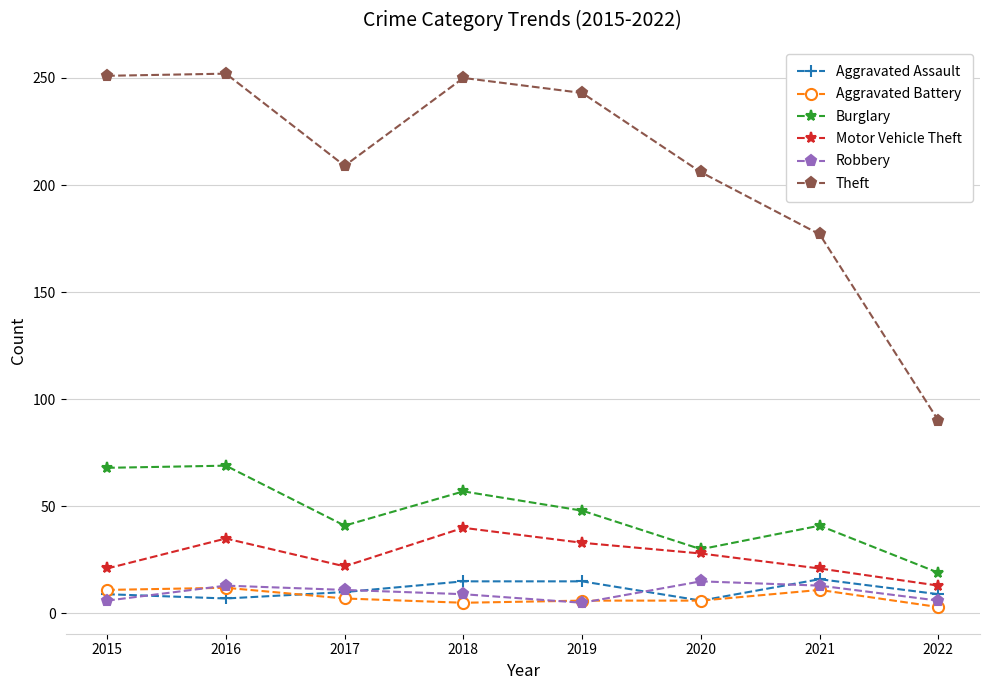

The value of Motor Vehicle Theft at 2017 is 31. True or false?

False